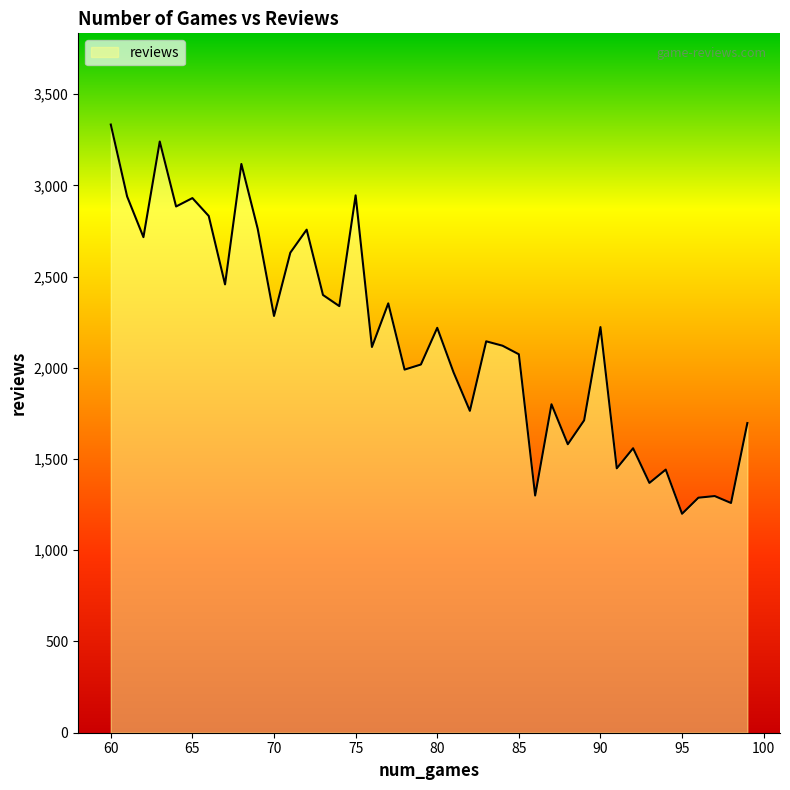

What is the minimum value shown in the chart?

1200